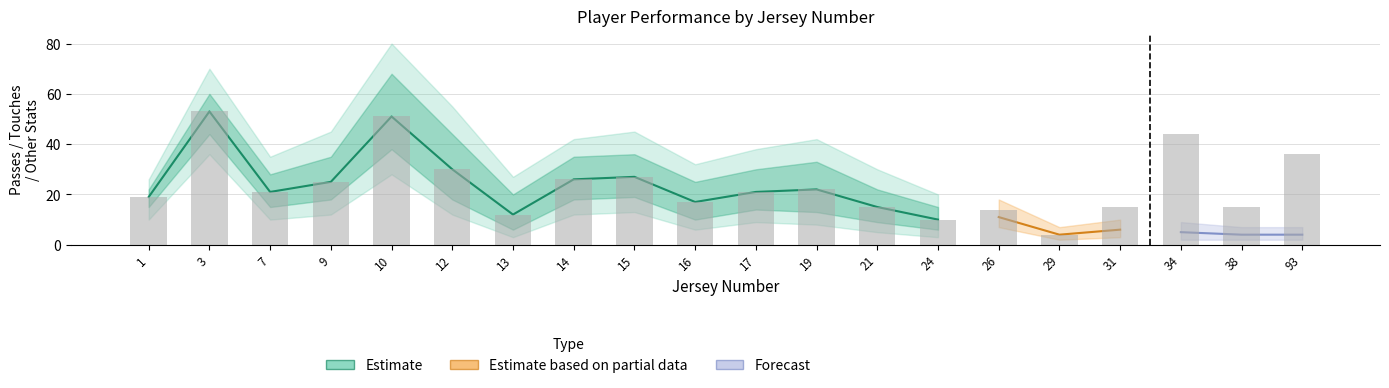

Is it true that the value at 17 is 21?

True